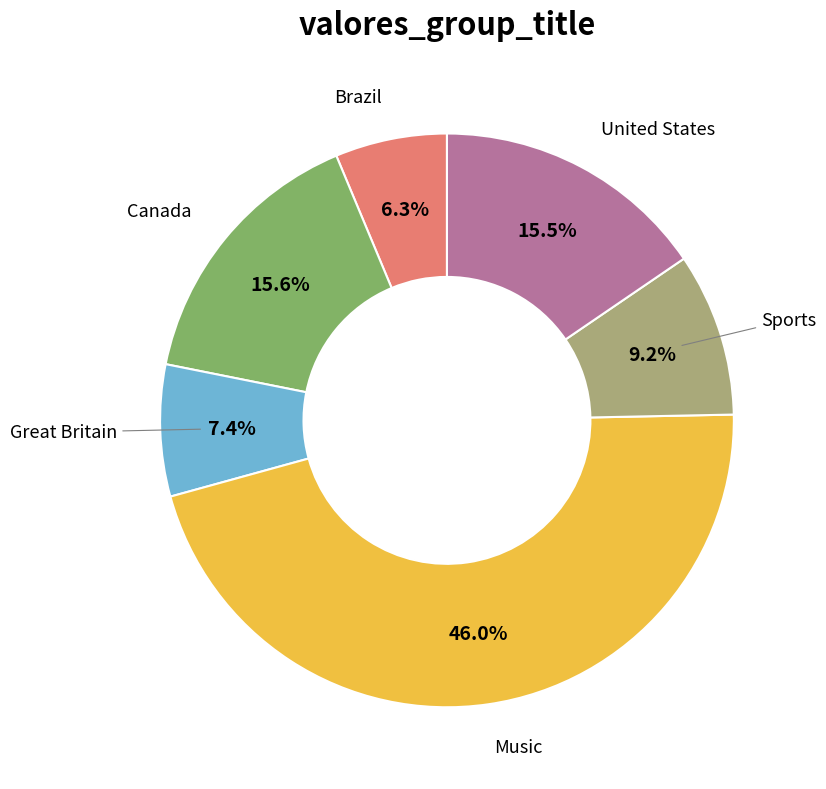

Does any single category account for the majority?

No